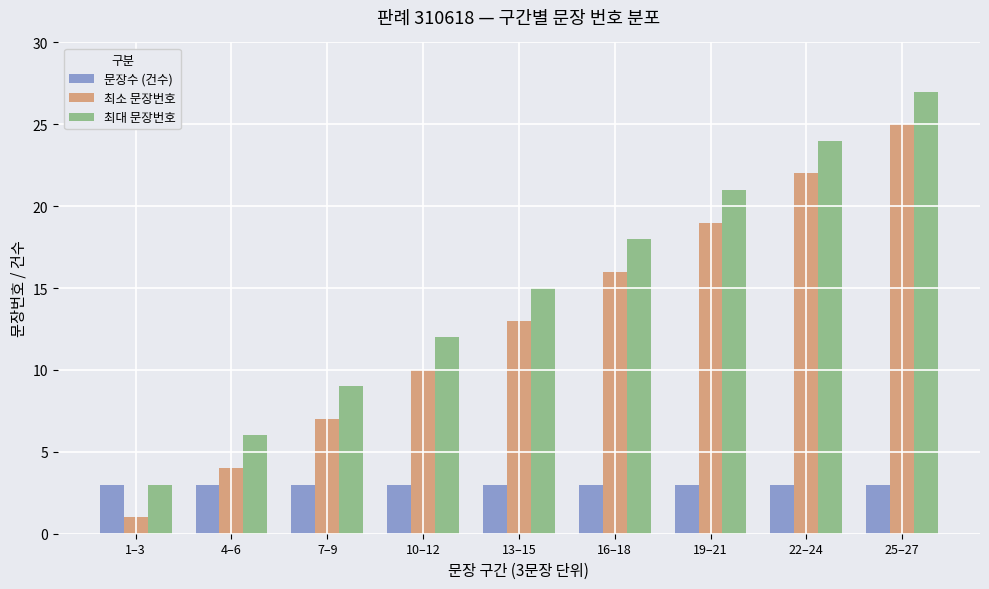

What is the minimum value for 최소 문장번호?

1